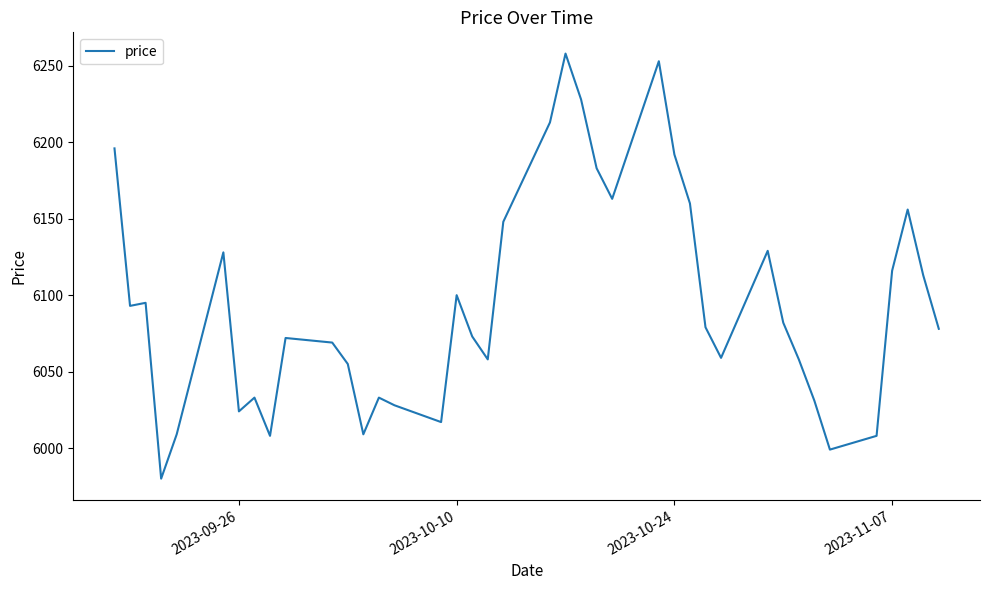

What is the maximum value shown in the chart?

6258